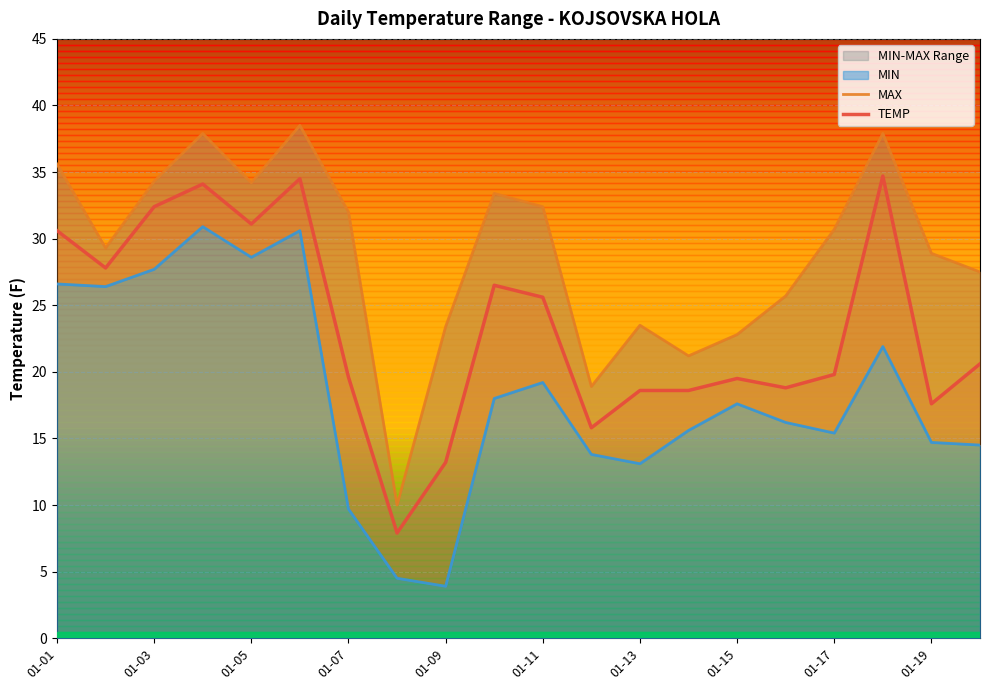

What is the difference between the maximum and minimum values in the MAX series?

28.5